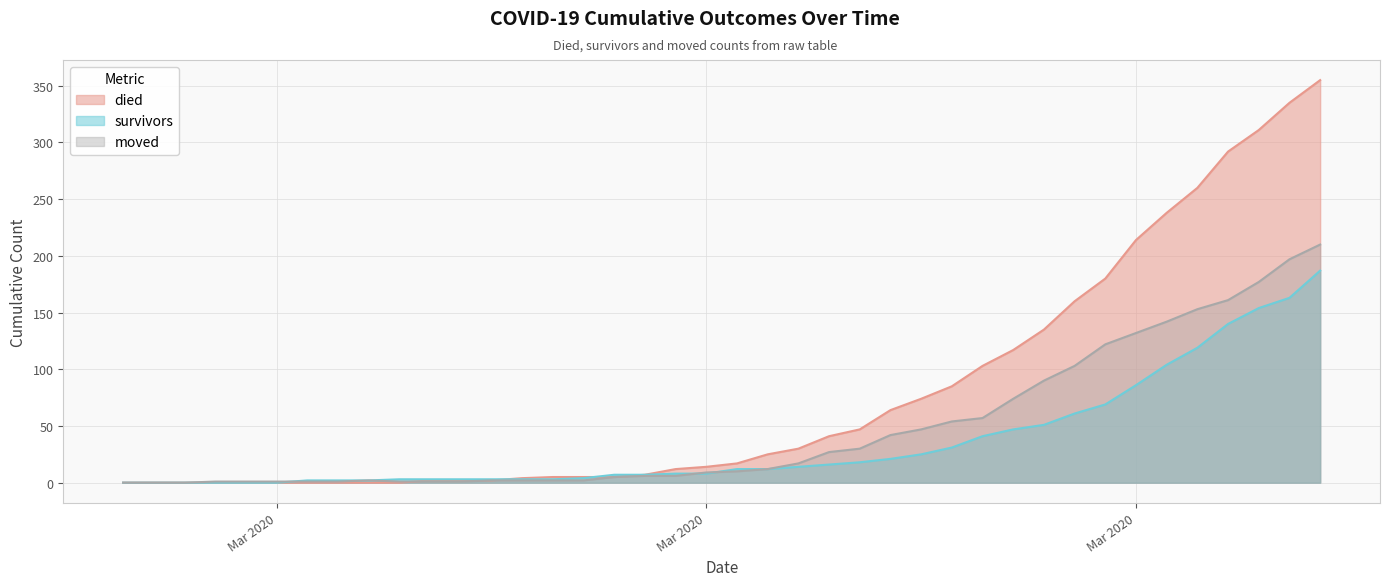

Does the chart have visible grid lines?

Yes